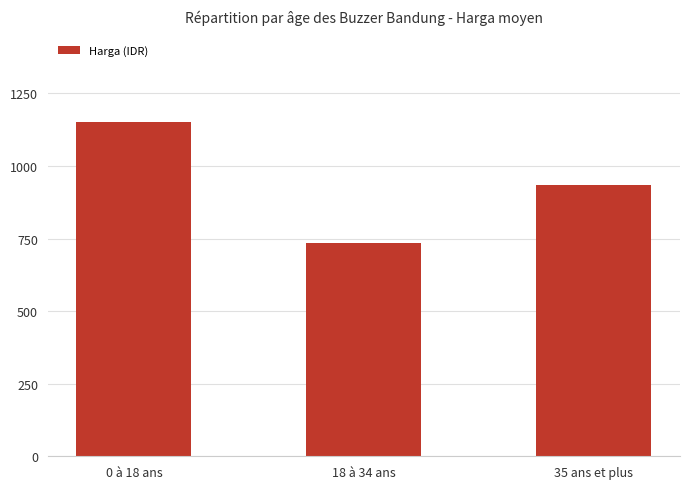

Rank the categories by value from highest to lowest.

0 à 18 ans, 35 ans et plus, 18 à 34 ans